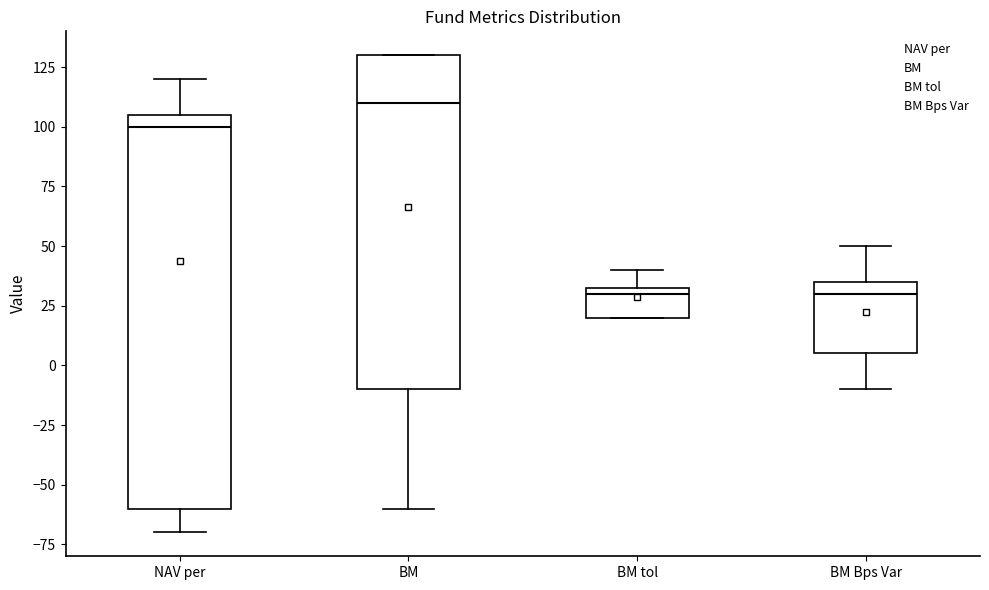

Comparing the boxes themselves (not the whiskers), which one is the tallest?

NAV per